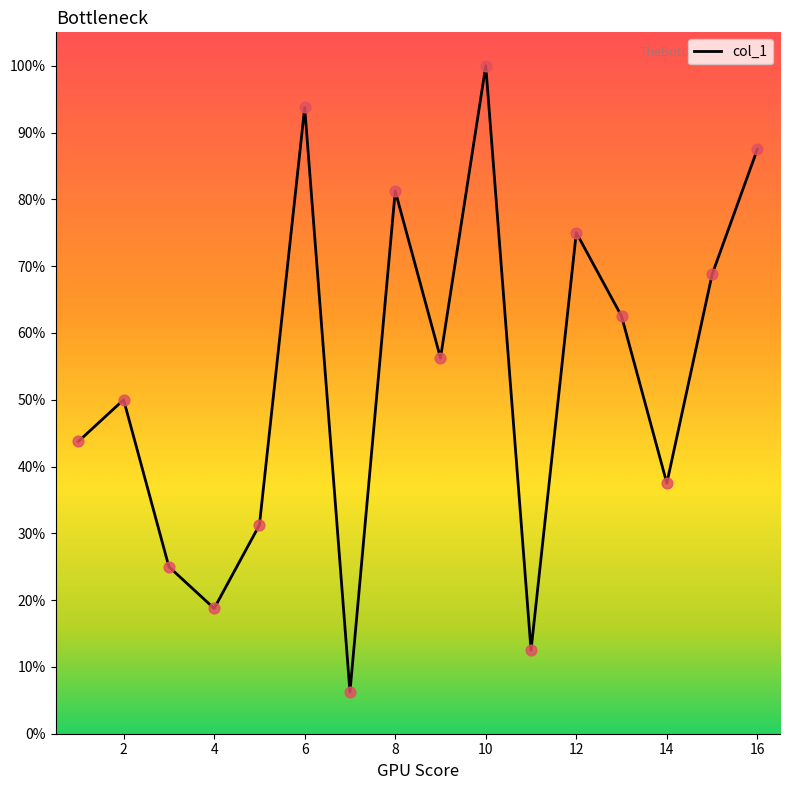

What is the maximum value shown in the chart?

100.0